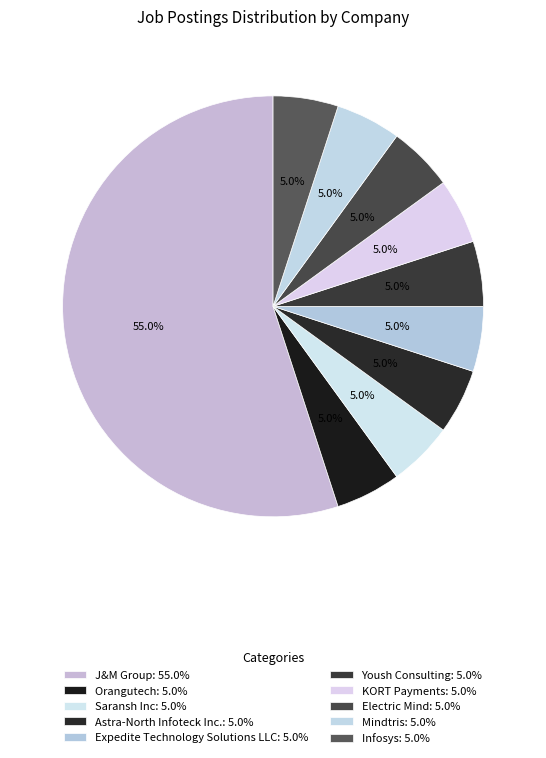

What is the largest slice in the pie chart?

J&M Group